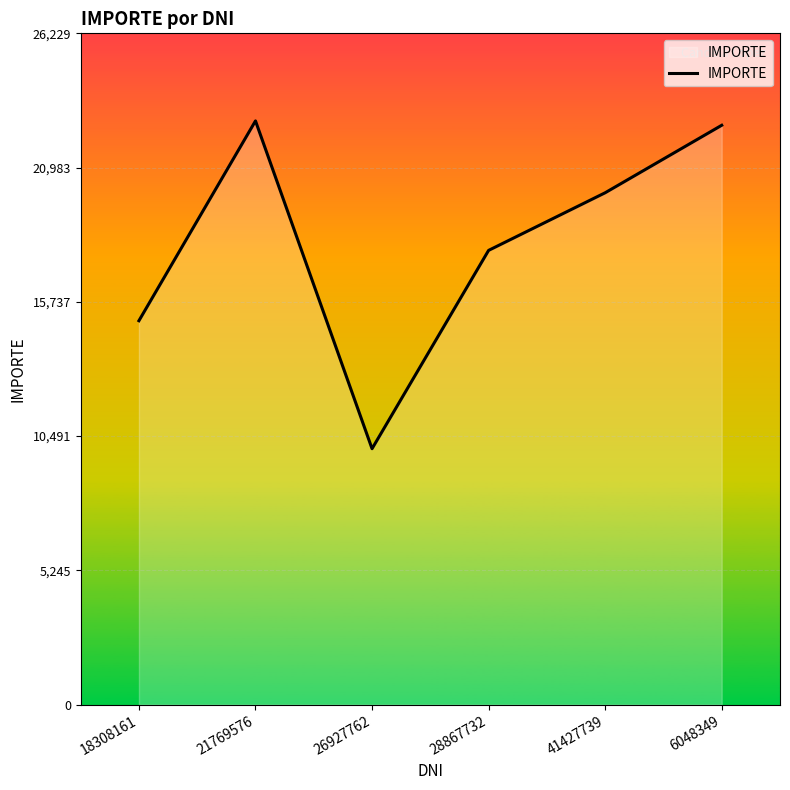

What is the minimum value shown in the chart?

10000